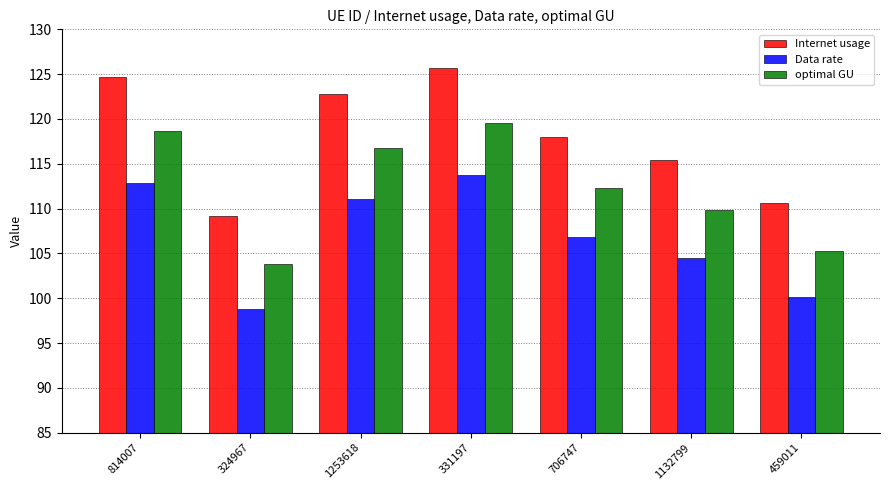

What is the label of the 4th bar from the right?

331197